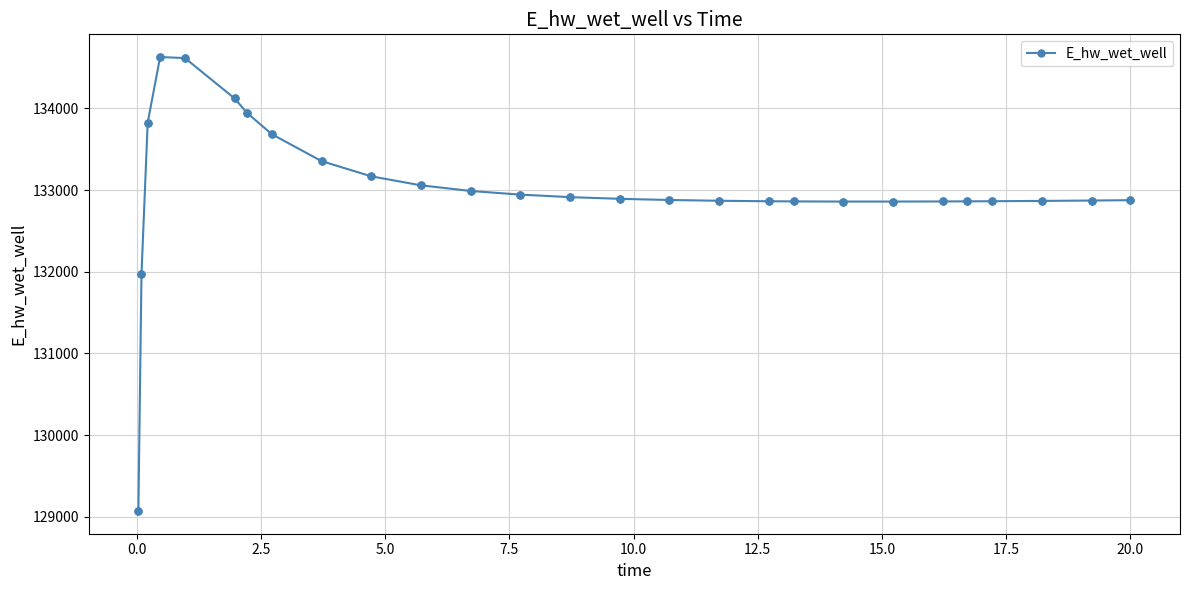

What is the average value?

133020.9